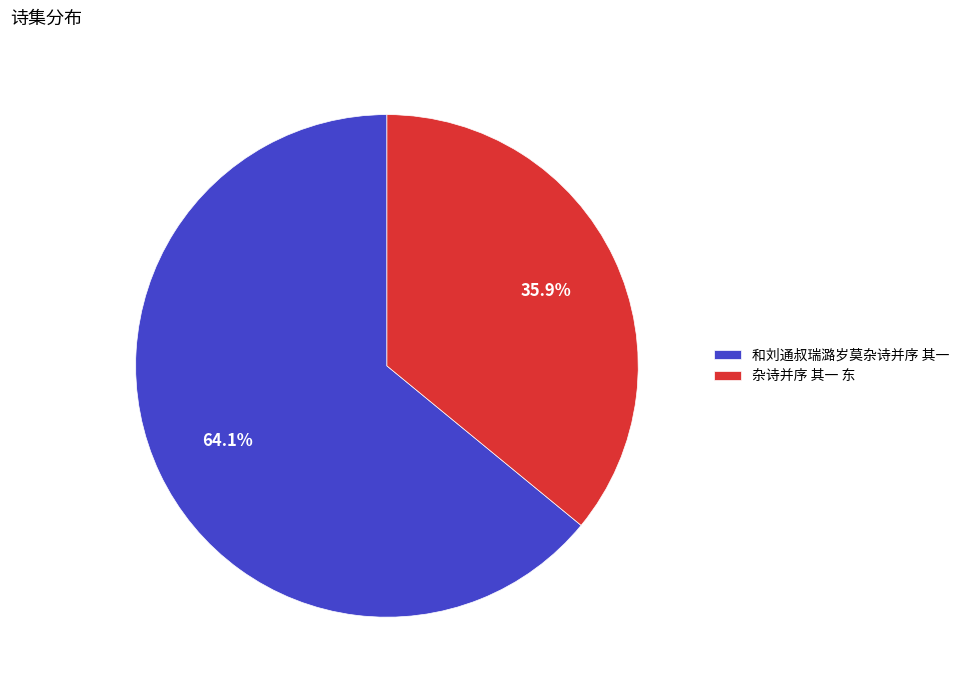

Combined, do 杂诗并序 其一 东 and 和刘通叔瑞潞岁莫杂诗并序 其一 account for over 50%?

Yes